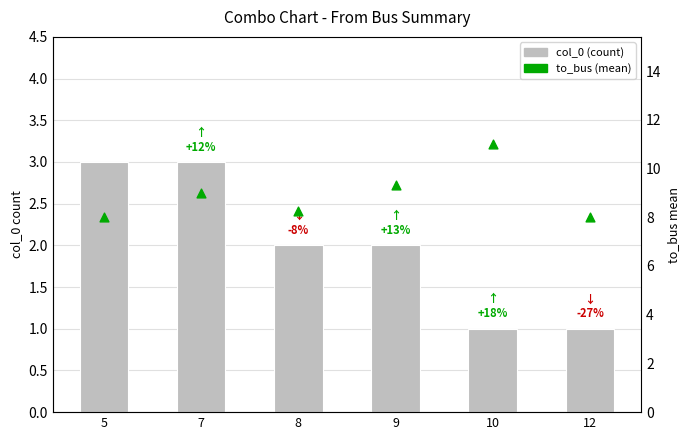

At how many categories does at least one series exceed 3?

6